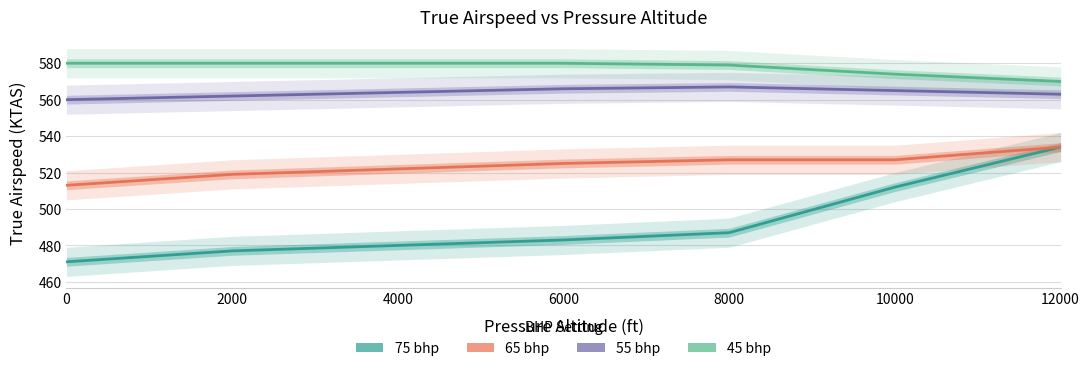

What is the minimum value for 65 bhp?

513